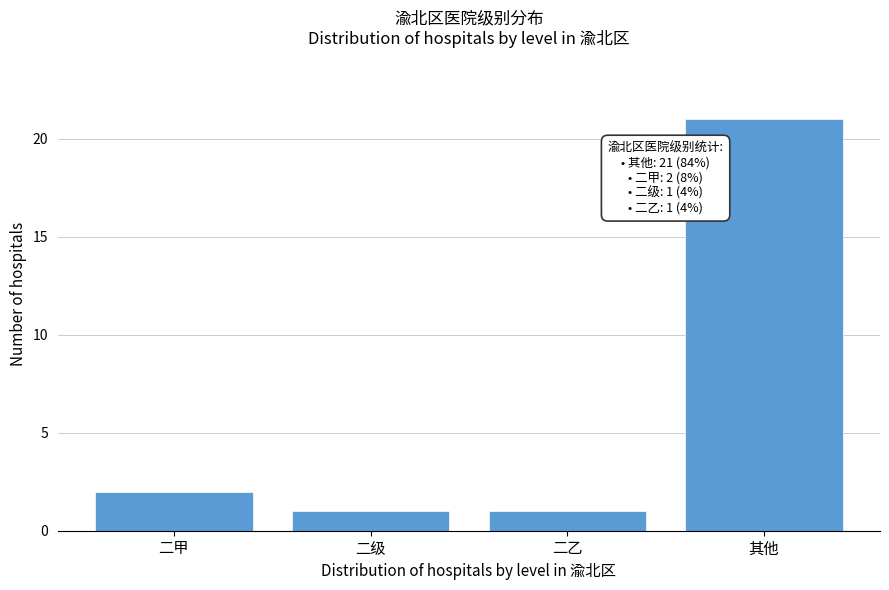

Reading left to right, list all the values displayed in this chart.

二甲=2	二级=1	二乙=1	其他=21